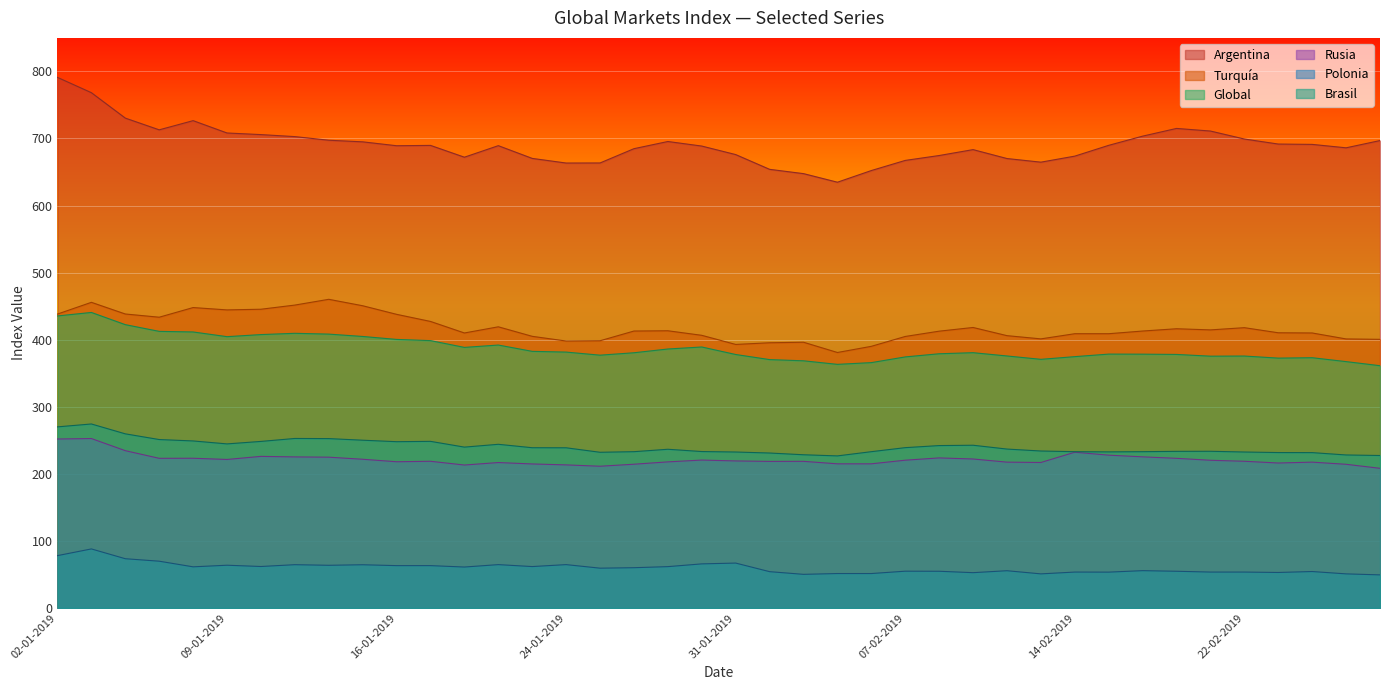

Where is Turquía nearest to the value 420?

22-01-2019